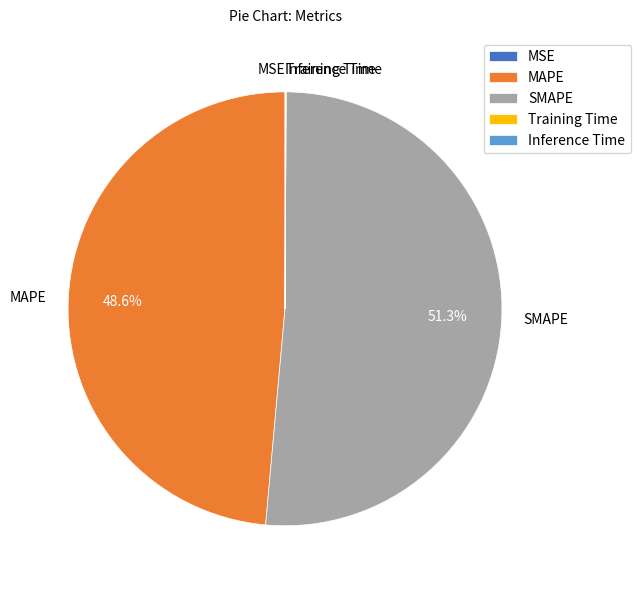

To the nearest percent, what is the average slice percentage?

20%